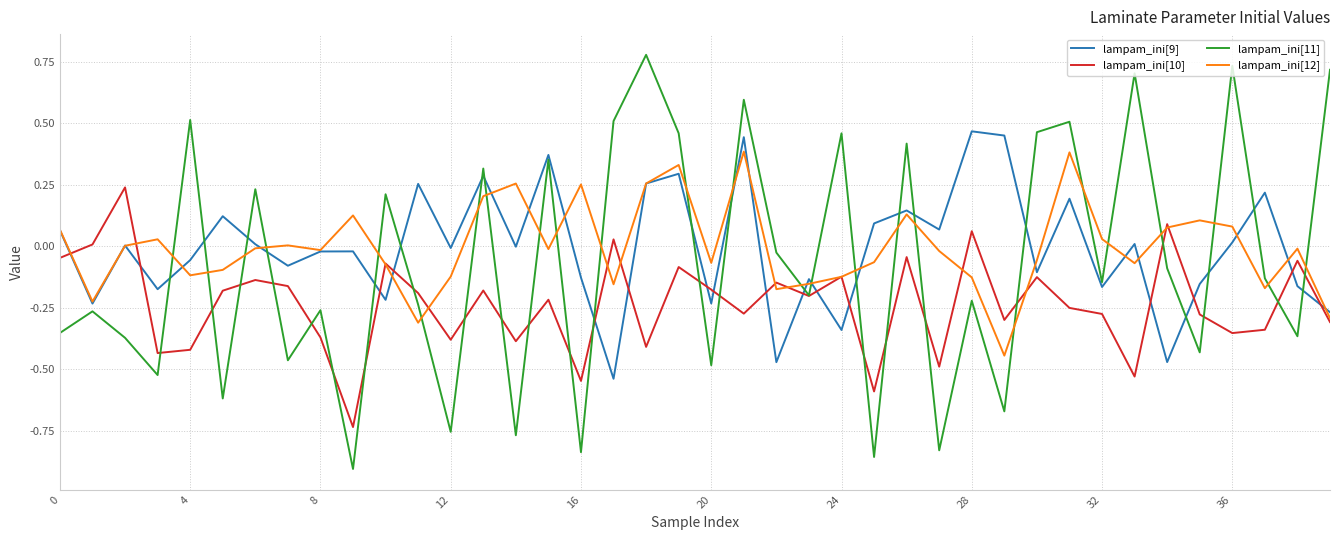

True or false: lampam_ini[9] and lampam_ini[11] intersect in this chart.

True